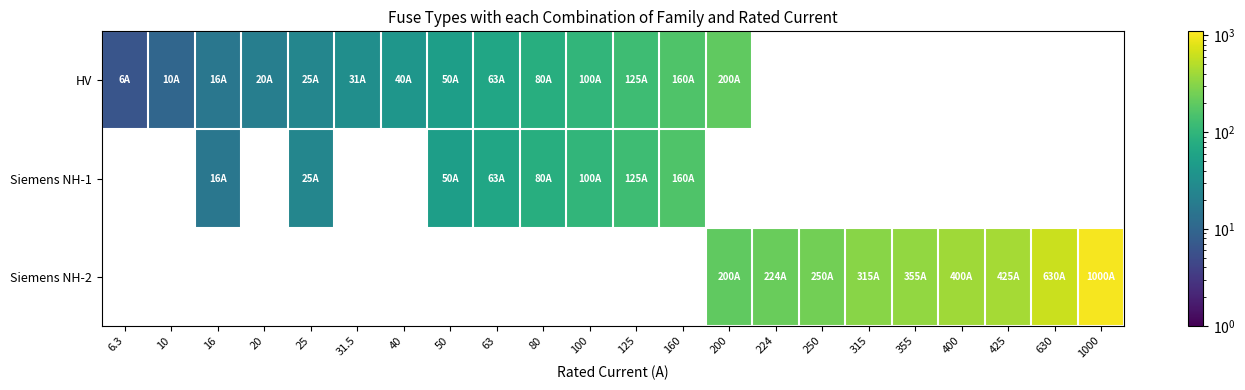

How many data points in Siemens NH-1 are less than 125?

6